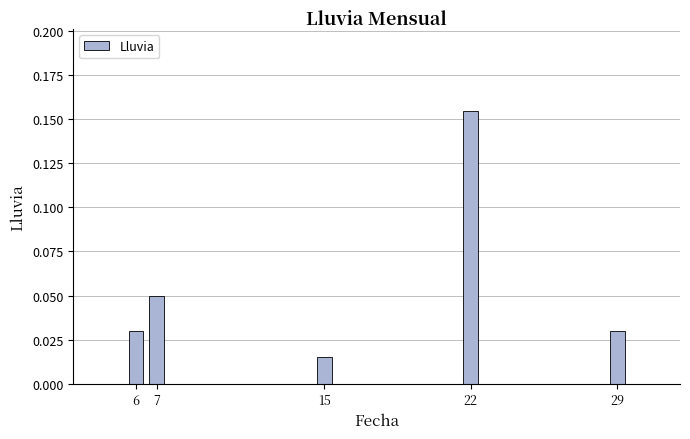

Is it true that the value at 22 is 0.0?

False